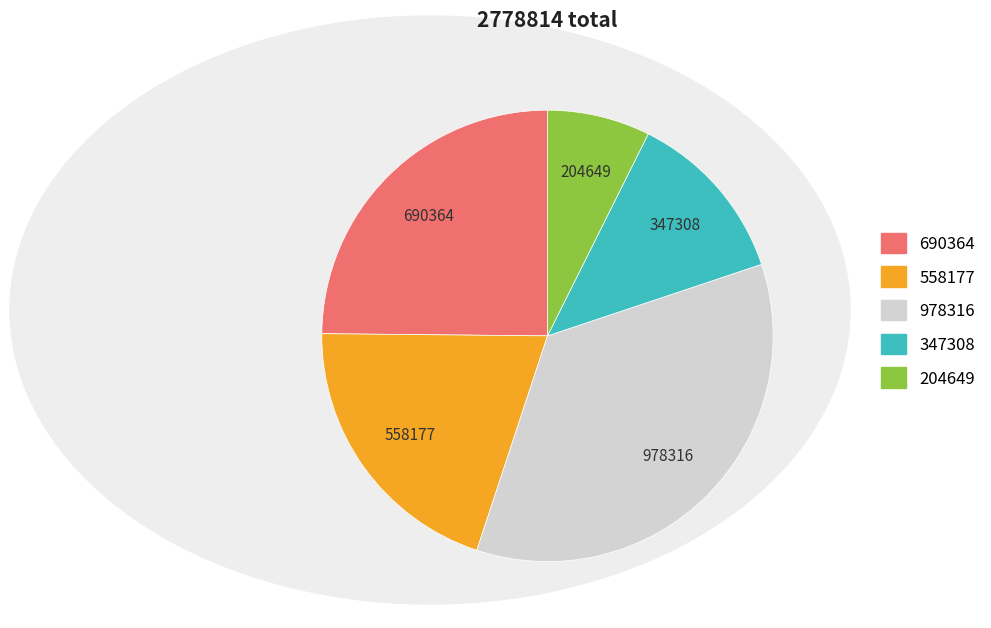

Which slice is the smallest?

204649